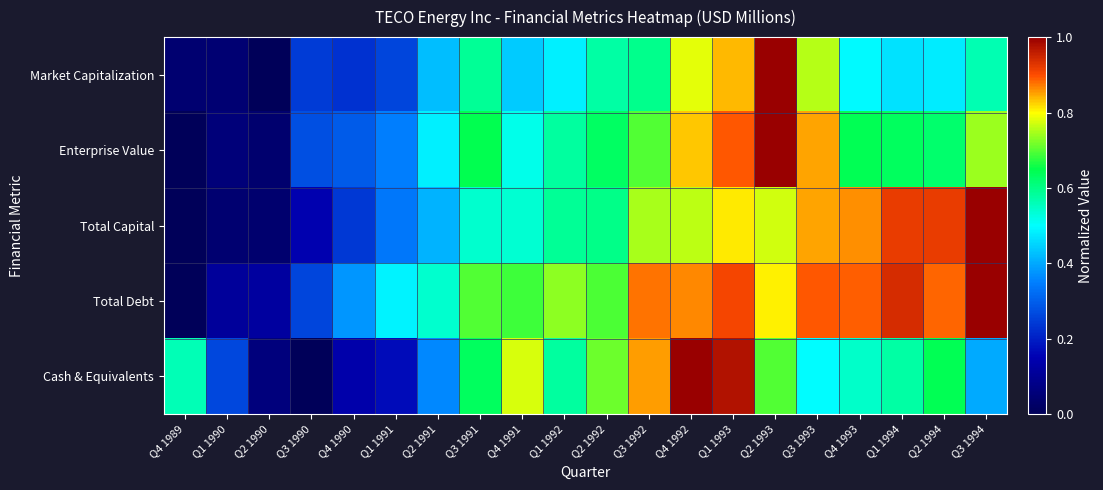

Reading left to right, what are all the values shown in this chart?

Market Capitalization: Q4 1989=0.0	Q1 1990=0.0	Q2 1990=0.0	Q3 1990=0.2	Q4 1990=0.2	Q1 1991=0.3	Q2 1991=0.4	Q3 1991=0.6	Q4 1991=0.4	Q1 1992=0.5	Q2 1992=0.6	Q3 1992=0.6	Q4 1992=0.8	Q1 1993=0.8	Q2 1993=1.0	Q3 1993=0.8	Q4 1993=0.5	Q1 1994=0.5	Q2 1994=0.5	Q3 1994=0.6
Enterprise Value: Q4 1989=0.0	Q1 1990=0.1	Q2 1990=0.0	Q3 1990=0.3	Q4 1990=0.3	Q1 1991=0.4	Q2 1991=0.5	Q3 1991=0.6	Q4 1991=0.5	Q1 1992=0.6	Q2 1992=0.6	Q3 1992=0.7	Q4 1992=0.8	Q1 1993=0.9	Q2 1993=1.0	Q3 1993=0.9	Q4 1993=0.6	Q1 1994=0.6	Q2 1994=0.6	Q3 1994=0.7
Total Capital: Q4 1989=0.0	Q1 1990=0.0	Q2 1990=0.0	Q3 1990=0.1	Q4 1990=0.2	Q1 1991=0.3	Q2 1991=0.4	Q3 1991=0.5	Q4 1991=0.5	Q1 1992=0.6	Q2 1992=0.6	Q3 1992=0.7	Q4 1992=0.8	Q1 1993=0.8	Q2 1993=0.8	Q3 1993=0.9	Q4 1993=0.9	Q1 1994=0.9	Q2 1994=0.9	Q3 1994=1.0
Total Debt: Q4 1989=0.0	Q1 1990=0.1	Q2 1990=0.1	Q3 1990=0.3	Q4 1990=0.4	Q1 1991=0.5	Q2 1991=0.5	Q3 1991=0.7	Q4 1991=0.7	Q1 1992=0.7	Q2 1992=0.7	Q3 1992=0.9	Q4 1992=0.9	Q1 1993=0.9	Q2 1993=0.8	Q3 1993=0.9	Q4 1993=0.9	Q1 1994=0.9	Q2 1994=0.9	Q3 1994=1.0
Cash & Equivalents: Q4 1989=0.6	Q1 1990=0.3	Q2 1990=0.1	Q3 1990=0.0	Q4 1990=0.1	Q1 1991=0.2	Q2 1991=0.4	Q3 1991=0.6	Q4 1991=0.8	Q1 1992=0.6	Q2 1992=0.7	Q3 1992=0.9	Q4 1992=1.0	Q1 1993=1.0	Q2 1993=0.7	Q3 1993=0.5	Q4 1993=0.5	Q1 1994=0.6	Q2 1994=0.6	Q3 1994=0.4